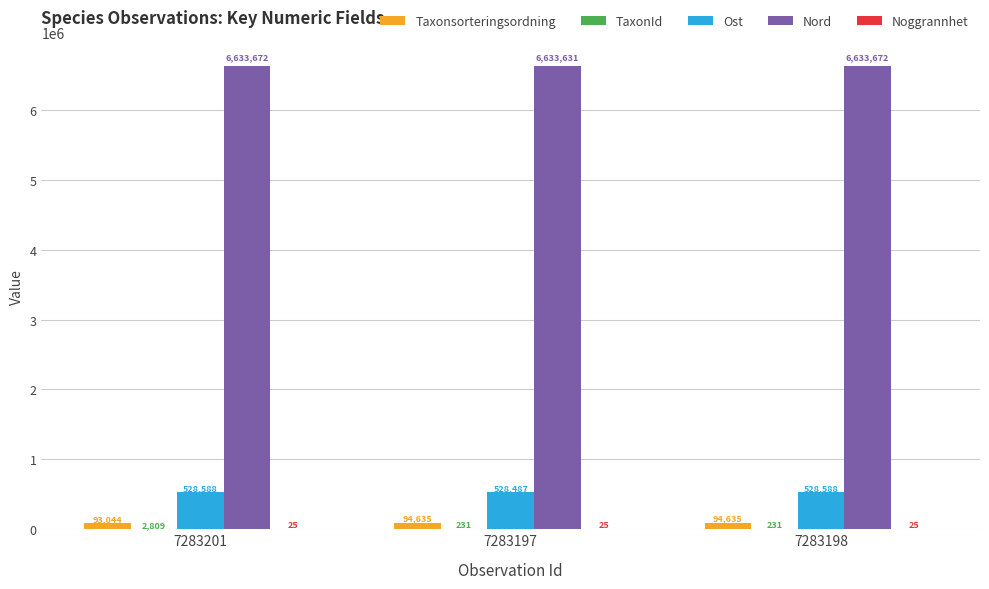

What is the sum of all Taxonsorteringsordning values?

282314